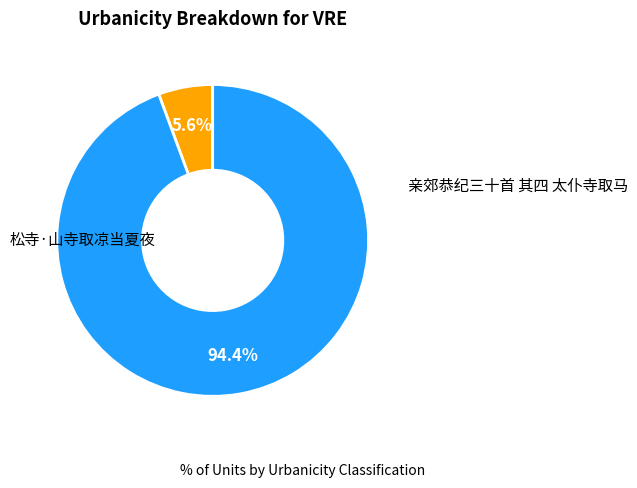

Count the number of slices in the pie.

2